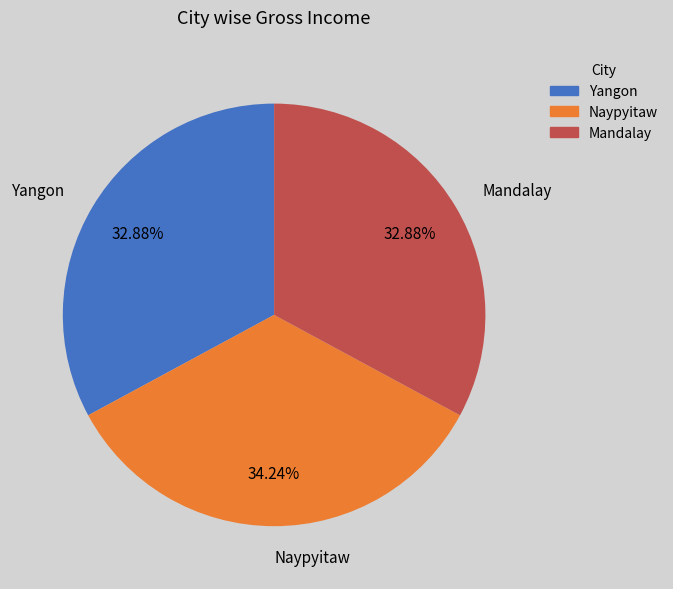

Is there any slice that represents more than half of the pie?

No